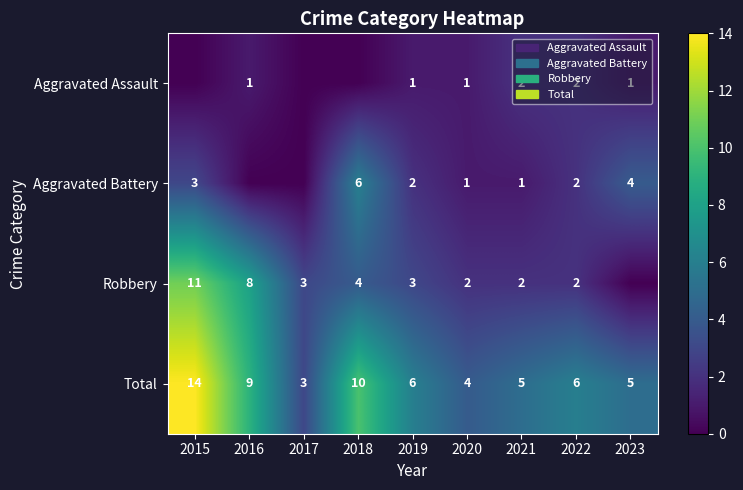

What is the spread (max minus min) of values at 2021?

4